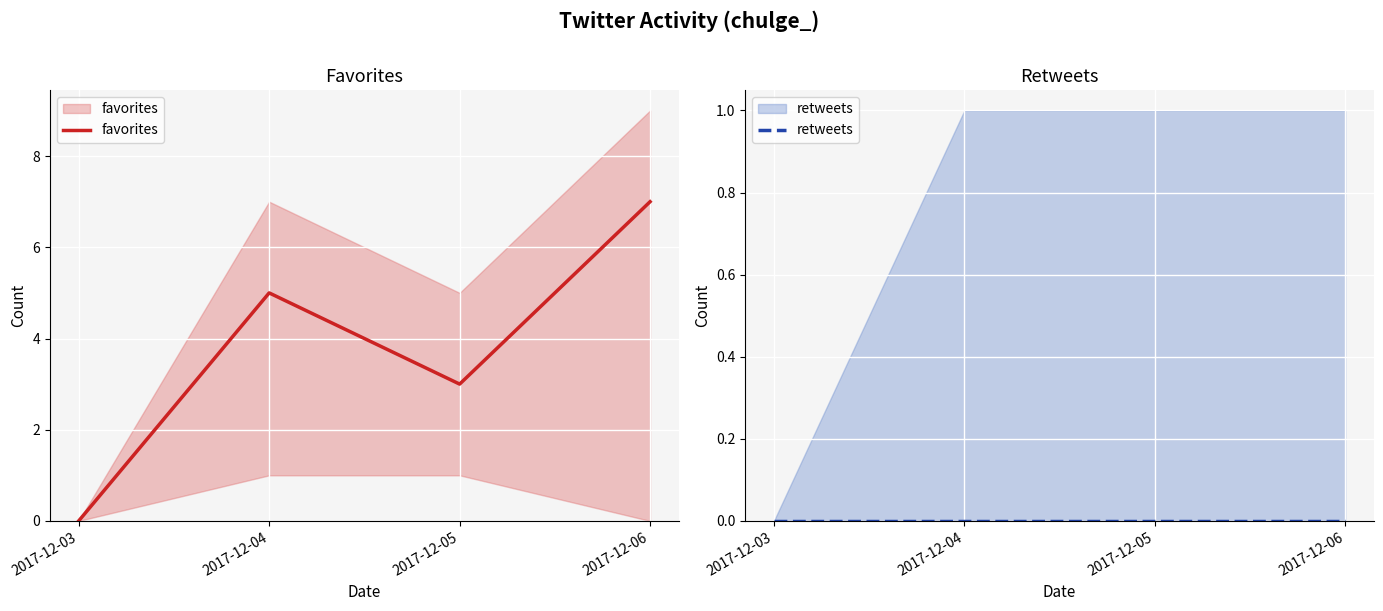

True or false: favorites and retweets intersect in this chart.

False